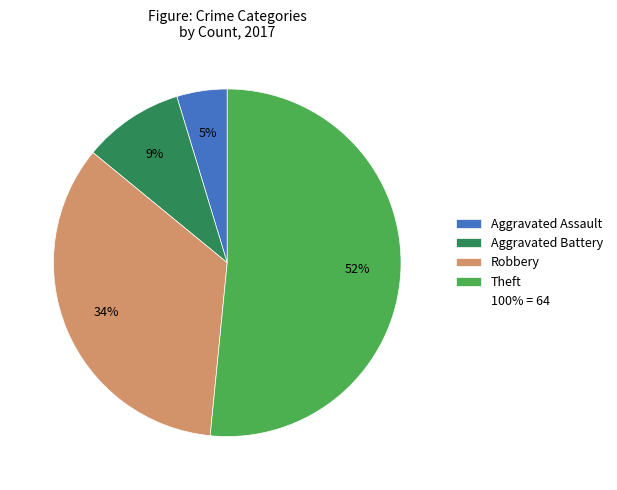

Is there any slice that represents more than half of the pie?

Yes